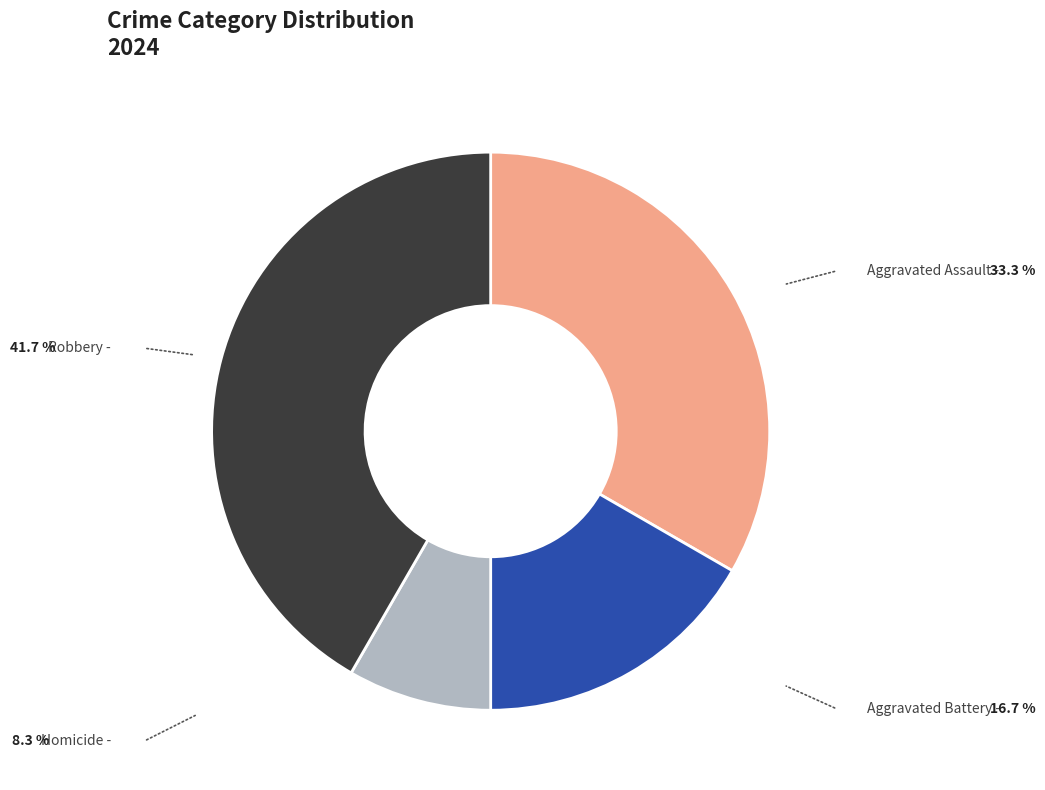

Count the number of slices in the pie.

4